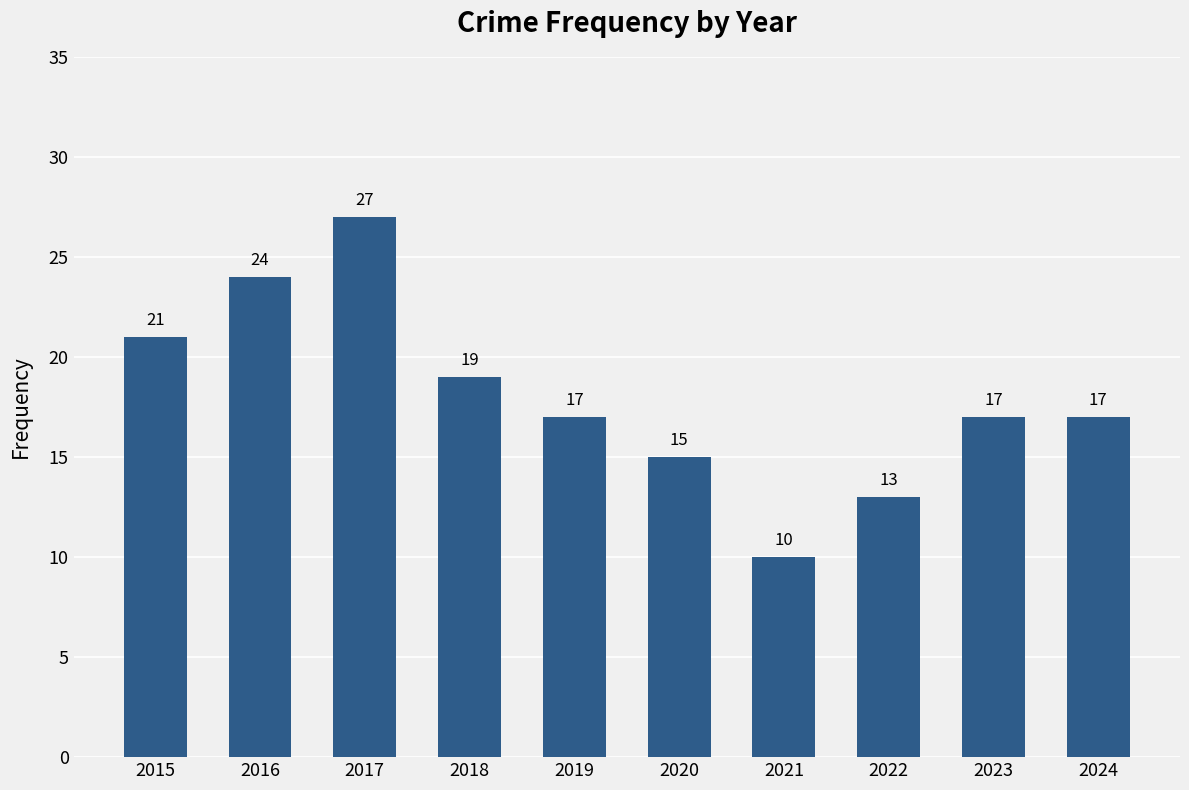

The value at 2016 is 42. True or false?

False